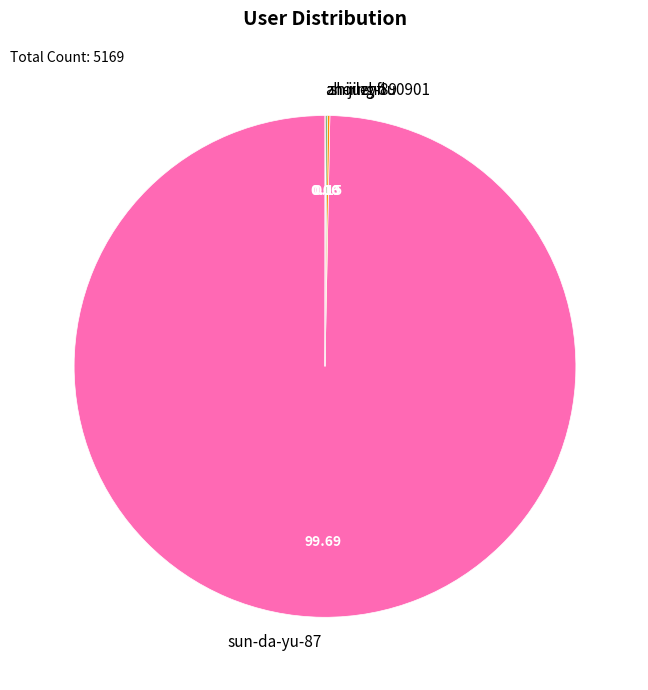

Is it true that sun-da-yu-87 is 100% of the pie?

True